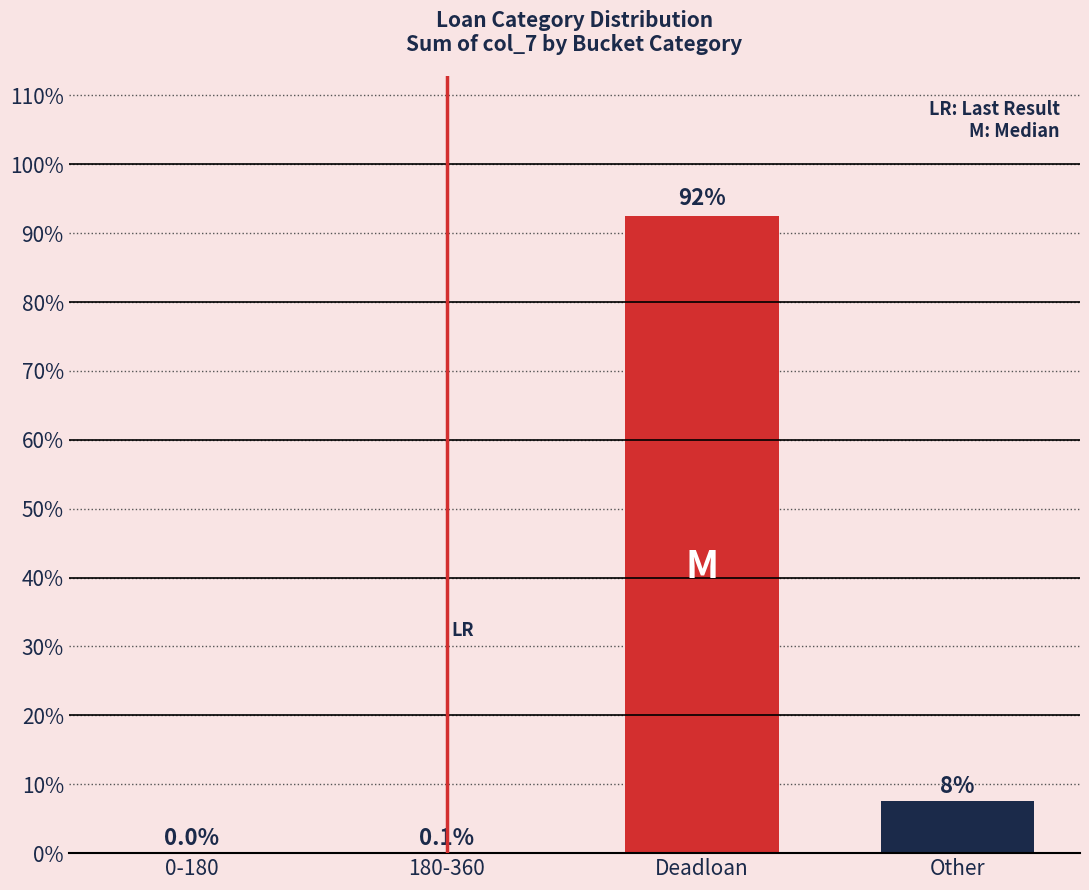

Between Other and 0-180, which is larger?

Other